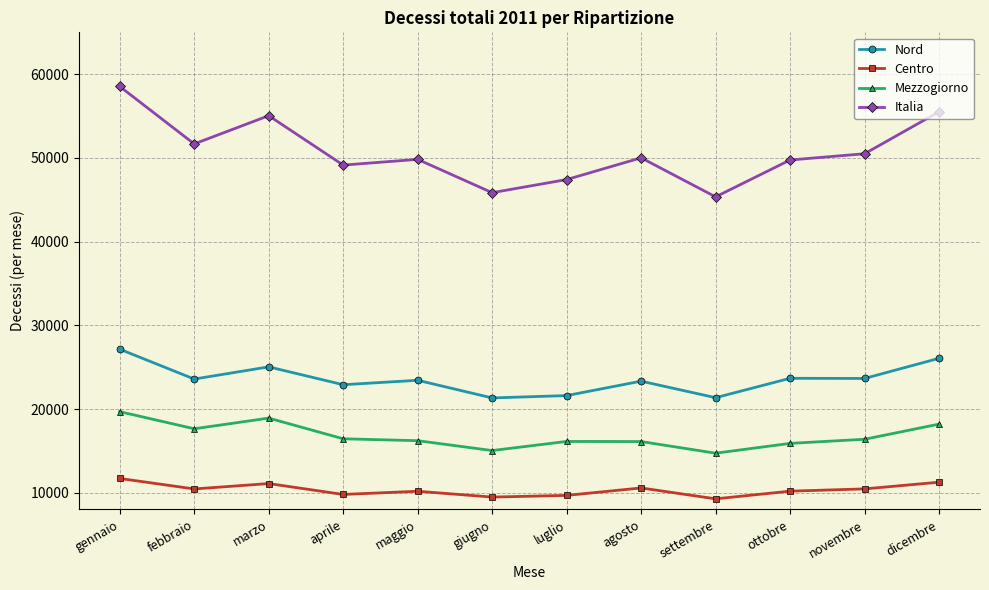

True or false: Nord has a value of 21325 at giugno.

True